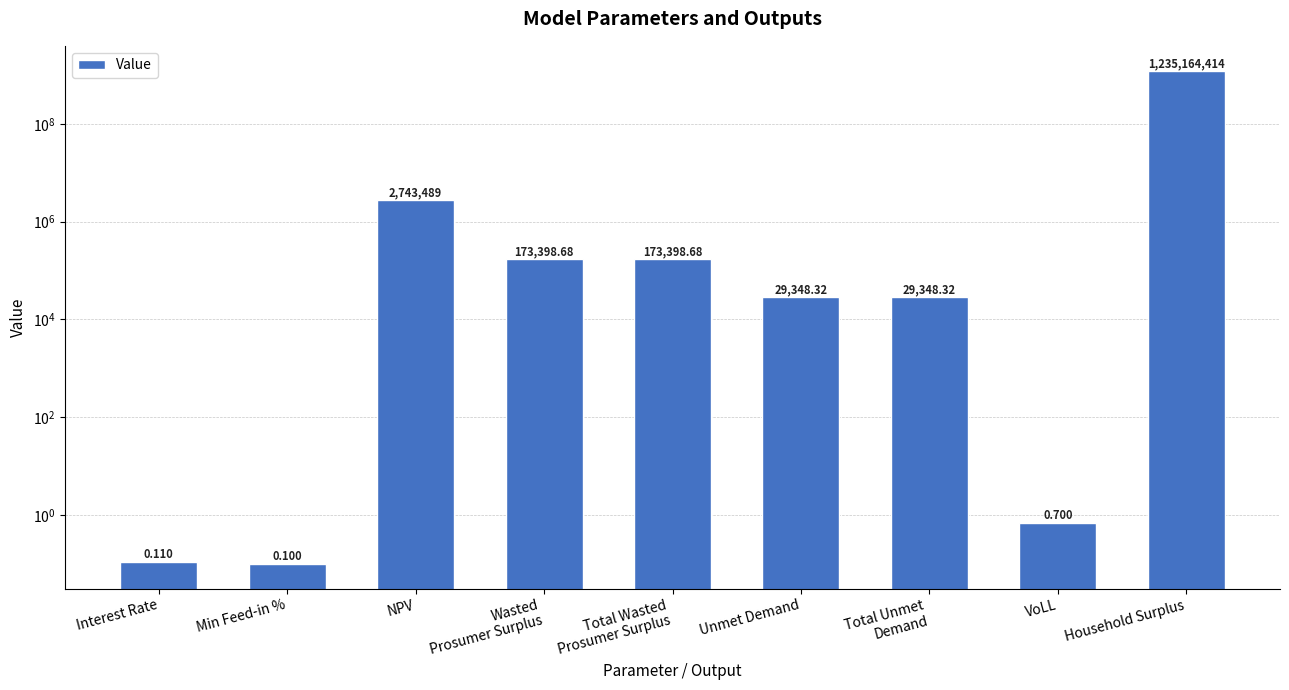

At which category does the chart reach its peak across all series?

Household Surplus